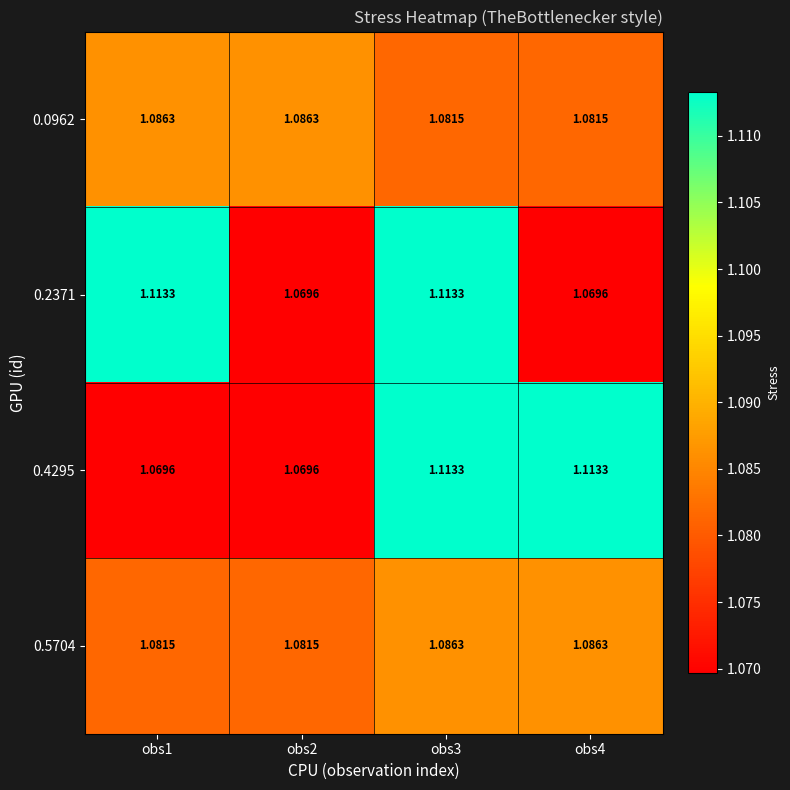

Is the value of 0.2371 at obs1 greater than the value of 0.4295 at obs2?

Yes